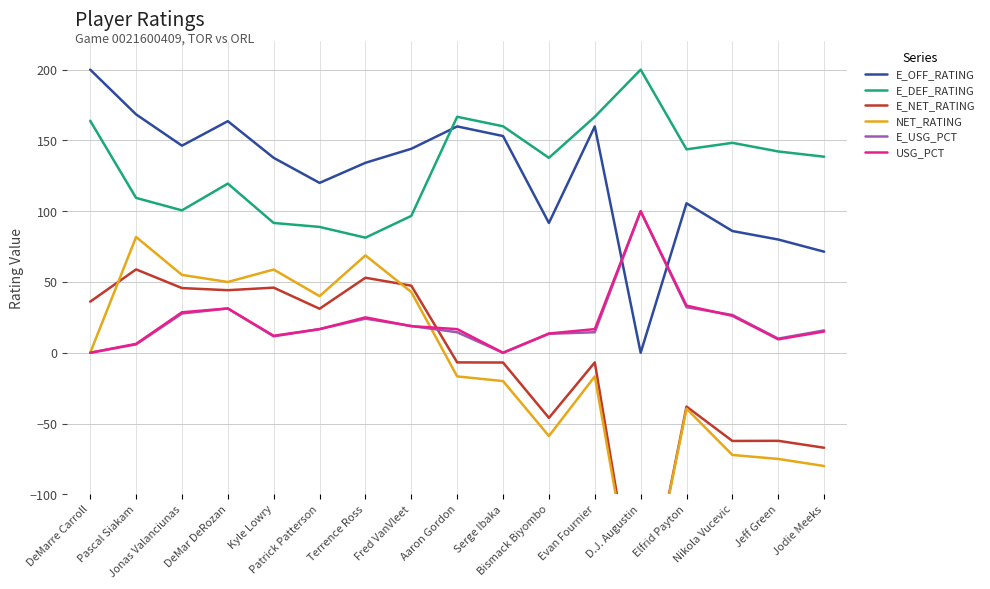

What position from the left is DeMarre Carroll?

1